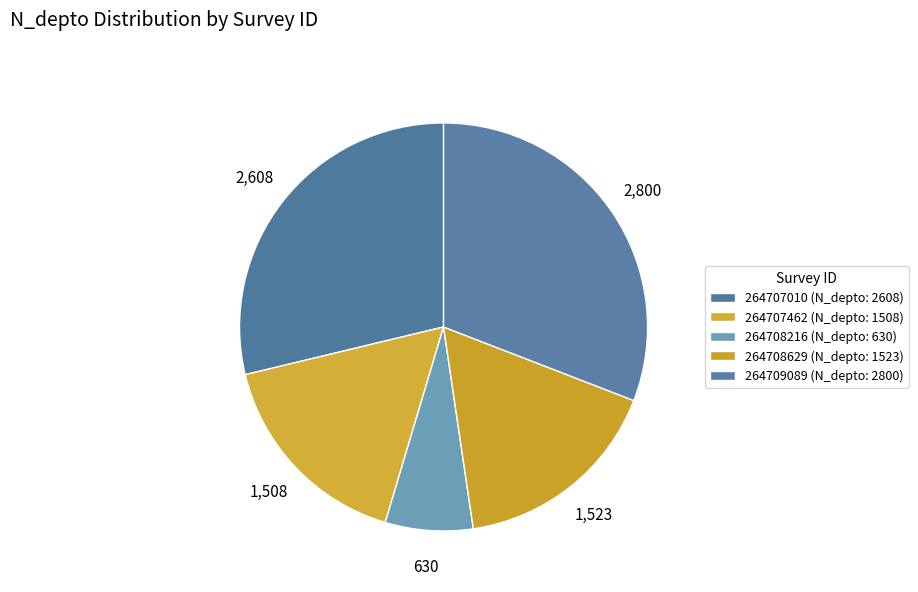

How many segments does this pie chart have?

5